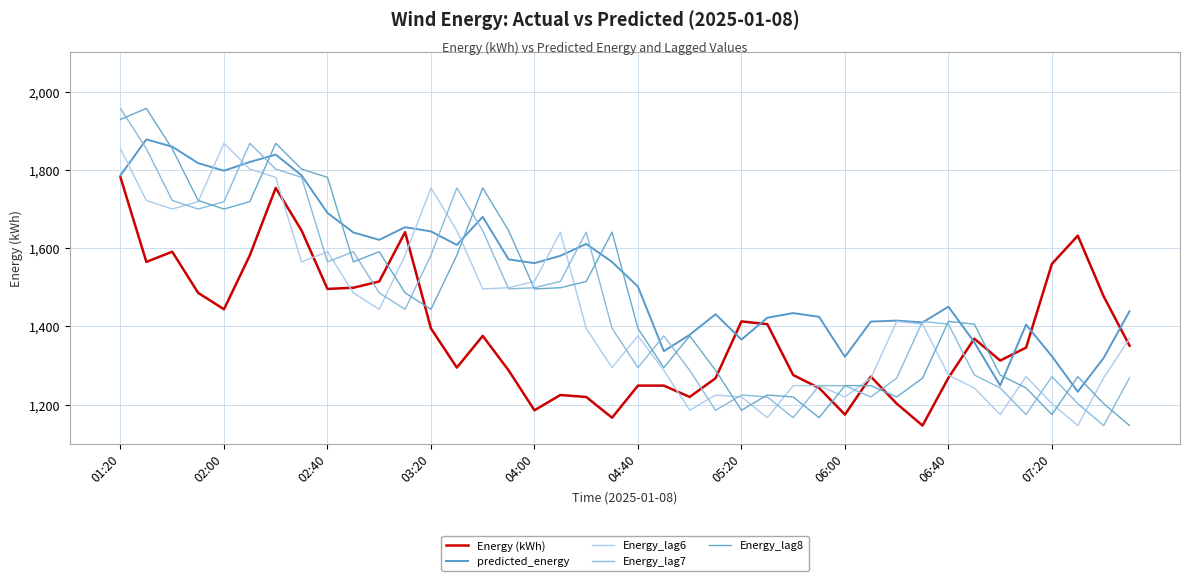

What is the value of the Energy_lag7 point at the 28th from the left?

1249.0